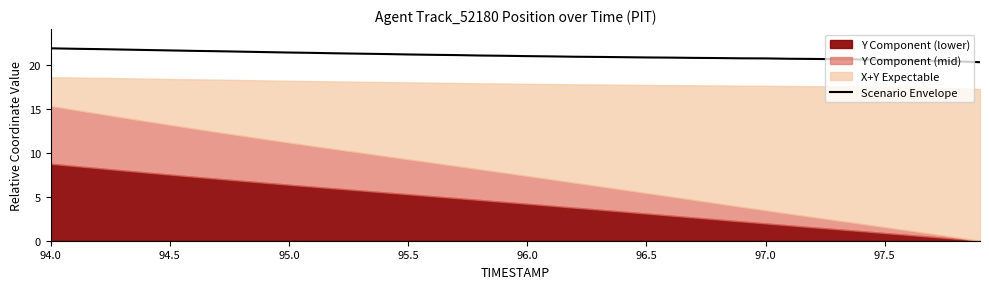

Which has a higher value, 97.5 or 96.0?

96.0